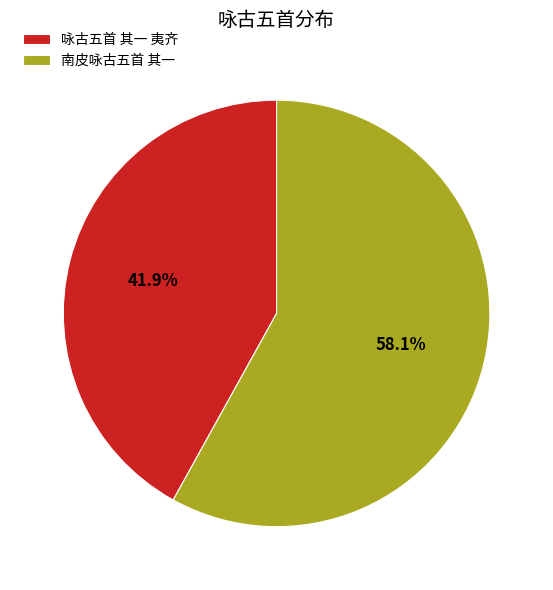

Which slice is the largest?

南皮咏古五首 其一